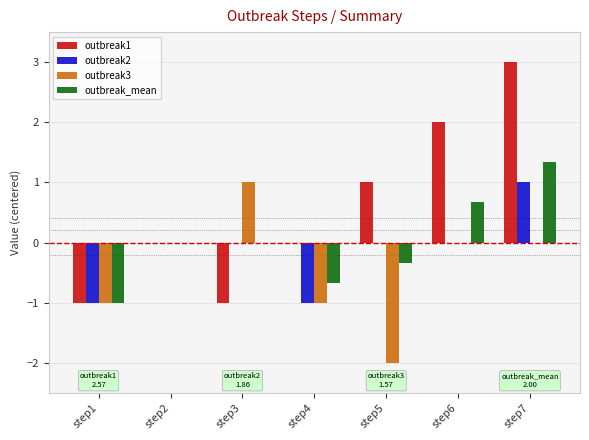

The outbreak2 series shows 0.0 at step6. True or false?

True